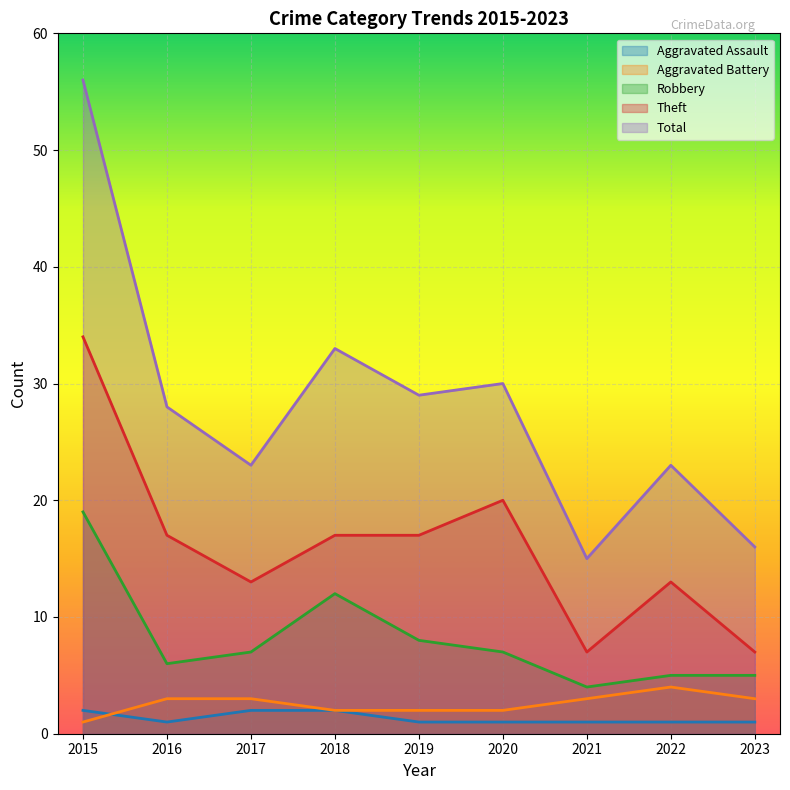

True or false: Aggravated Assault and Total cross at least once.

False